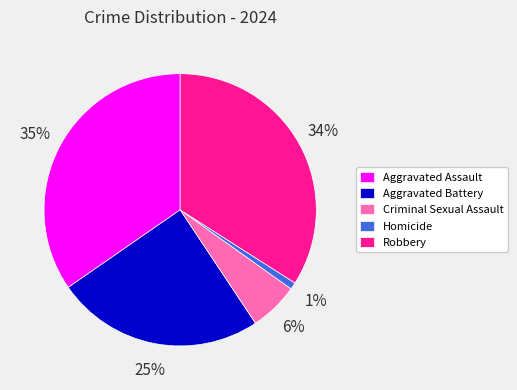

Is it true that Aggravated Assault is 49% of the pie?

False